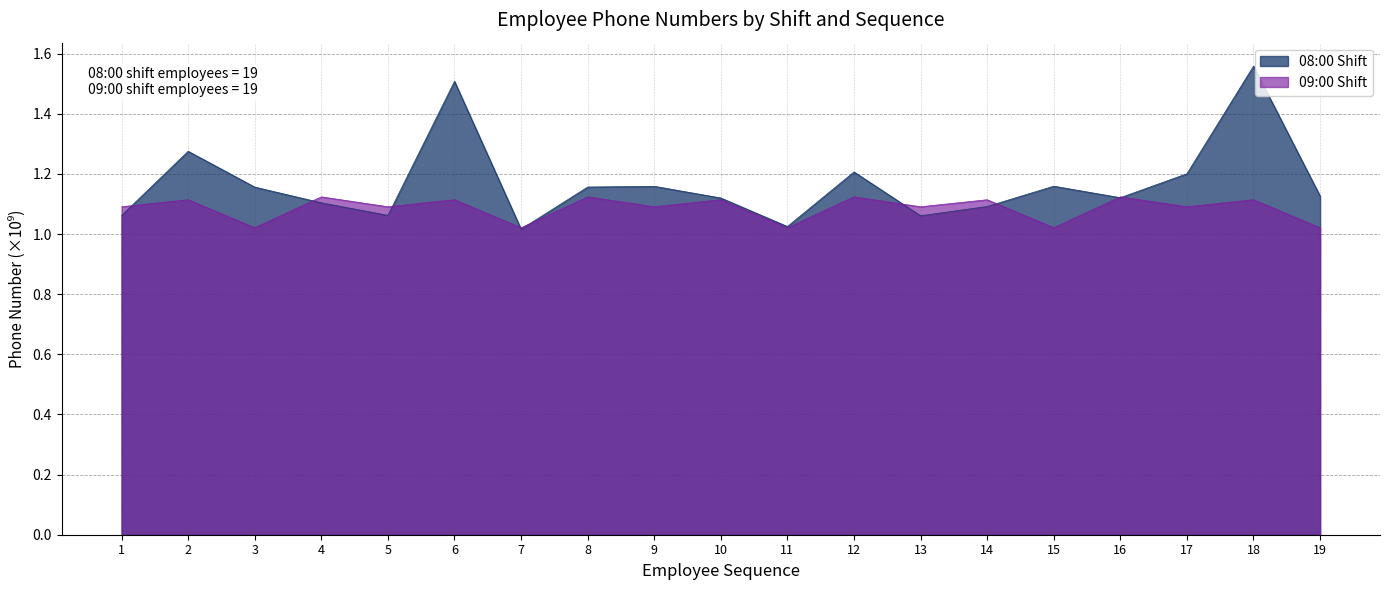

What is the minimum value for 08:00?

1.0